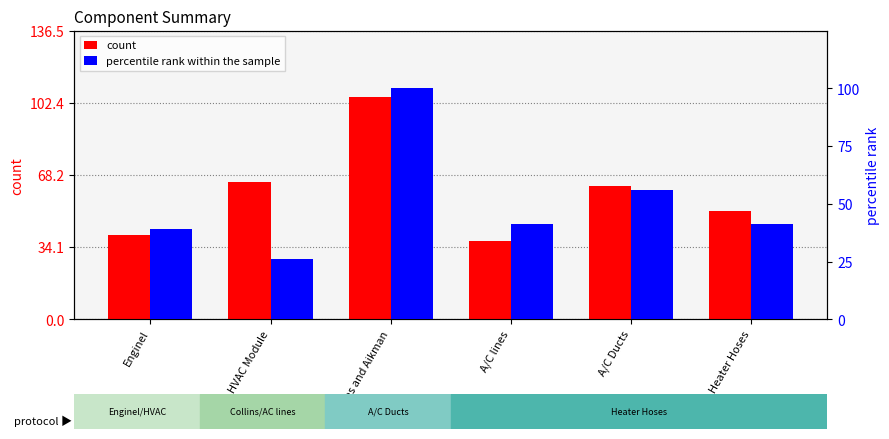

Reading left to right, list all the values displayed in this chart.

count: Enginel=40.0	HVAC Module=65.0	Collins and Aikman=105.0	A/C lines=37.0	A/C Ducts=63.0	Heater Hoses=51.0
percentile rank within the sample: Enginel=39.2	HVAC Module=26.3	Collins and Aikman=100.0	A/C lines=41.2	A/C Ducts=56.1	Heater Hoses=41.3